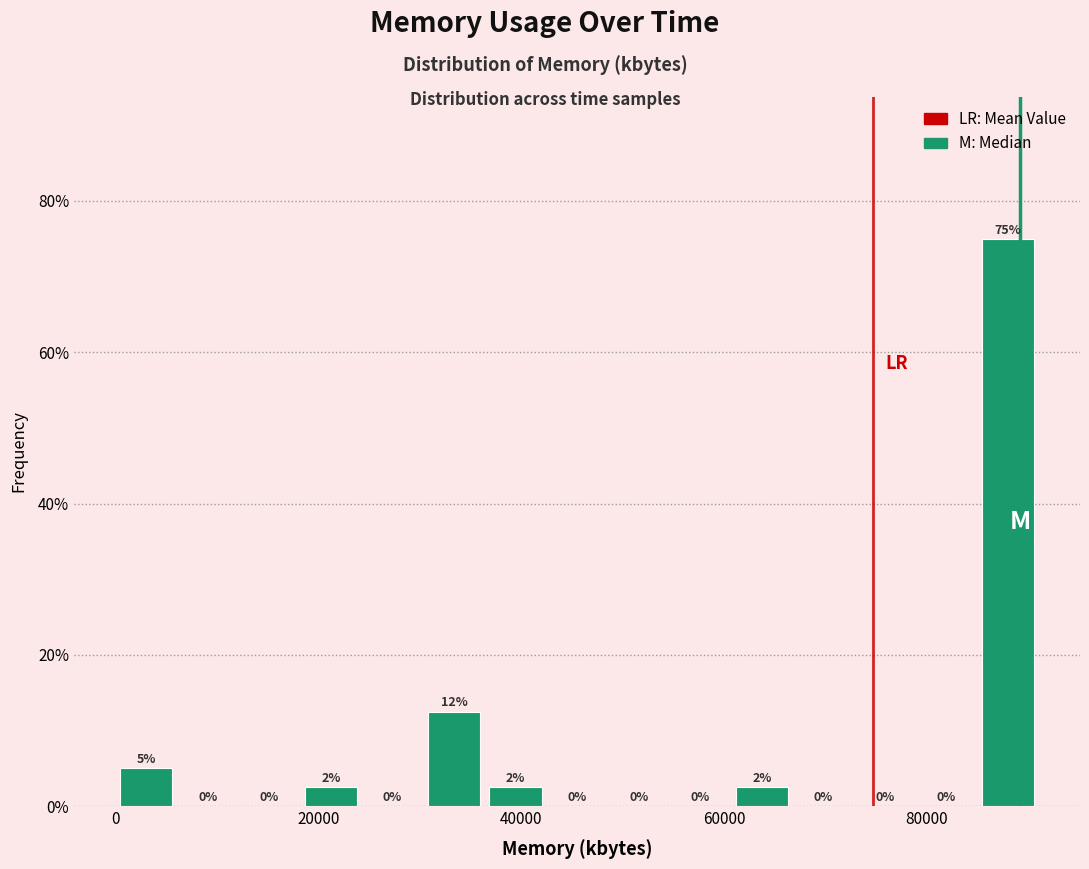

Read against the x-axis, roughly where is the centre of the tallest bar?

88000